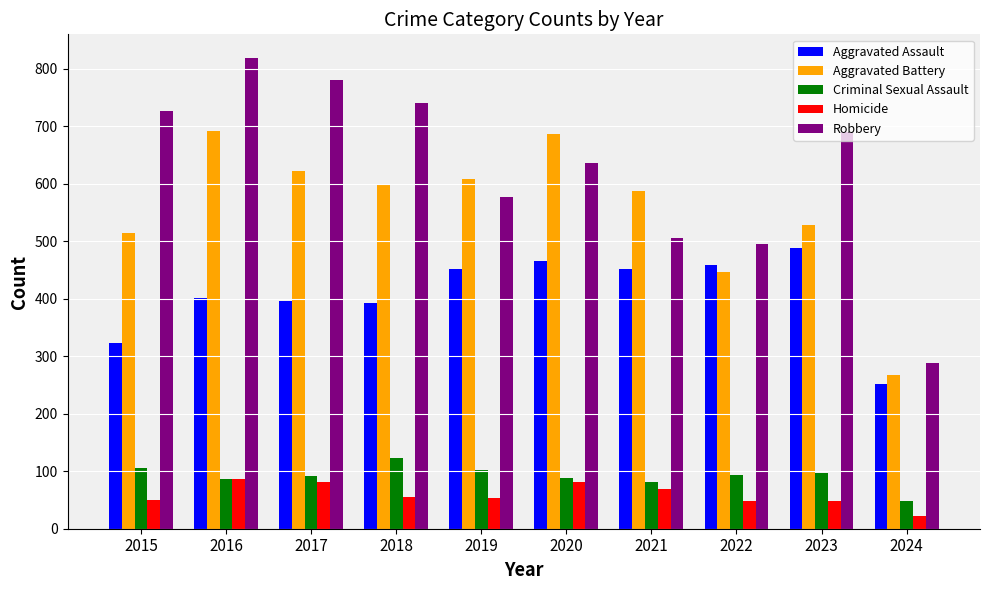

Does the chart contain stacked bars?

No